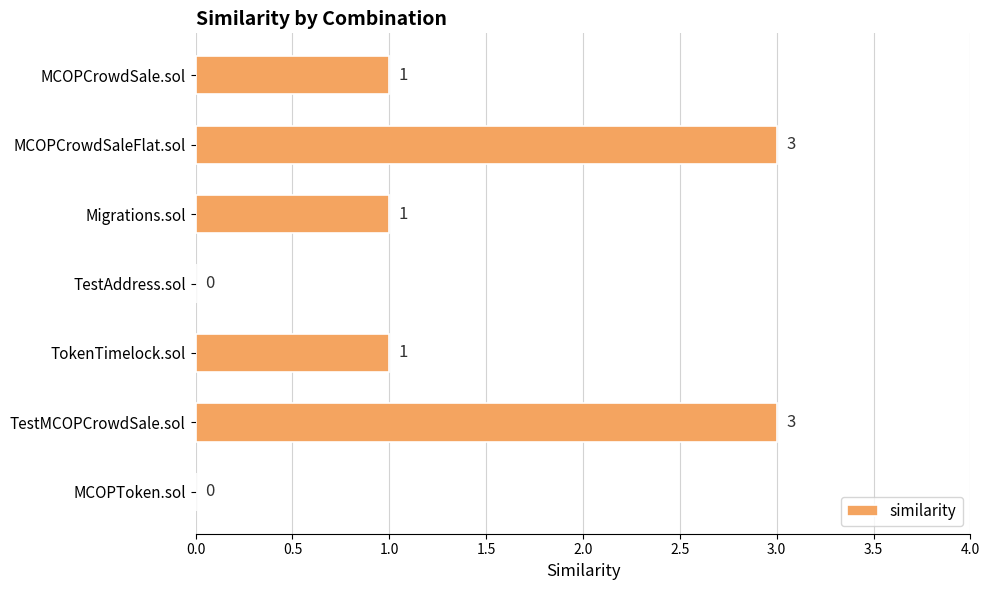

Which has a higher value, TestMCOPCrowdSale.sol or MCOPCrowdSale.sol?

TestMCOPCrowdSale.sol